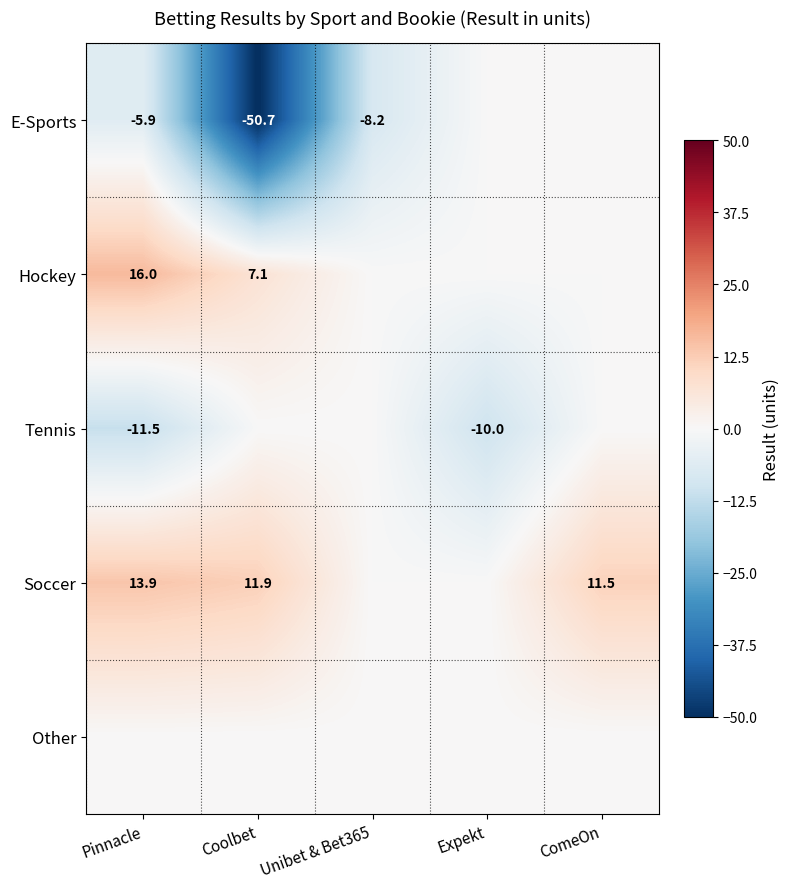

Is it true that Soccer equals 3.8 at Coolbet?

False